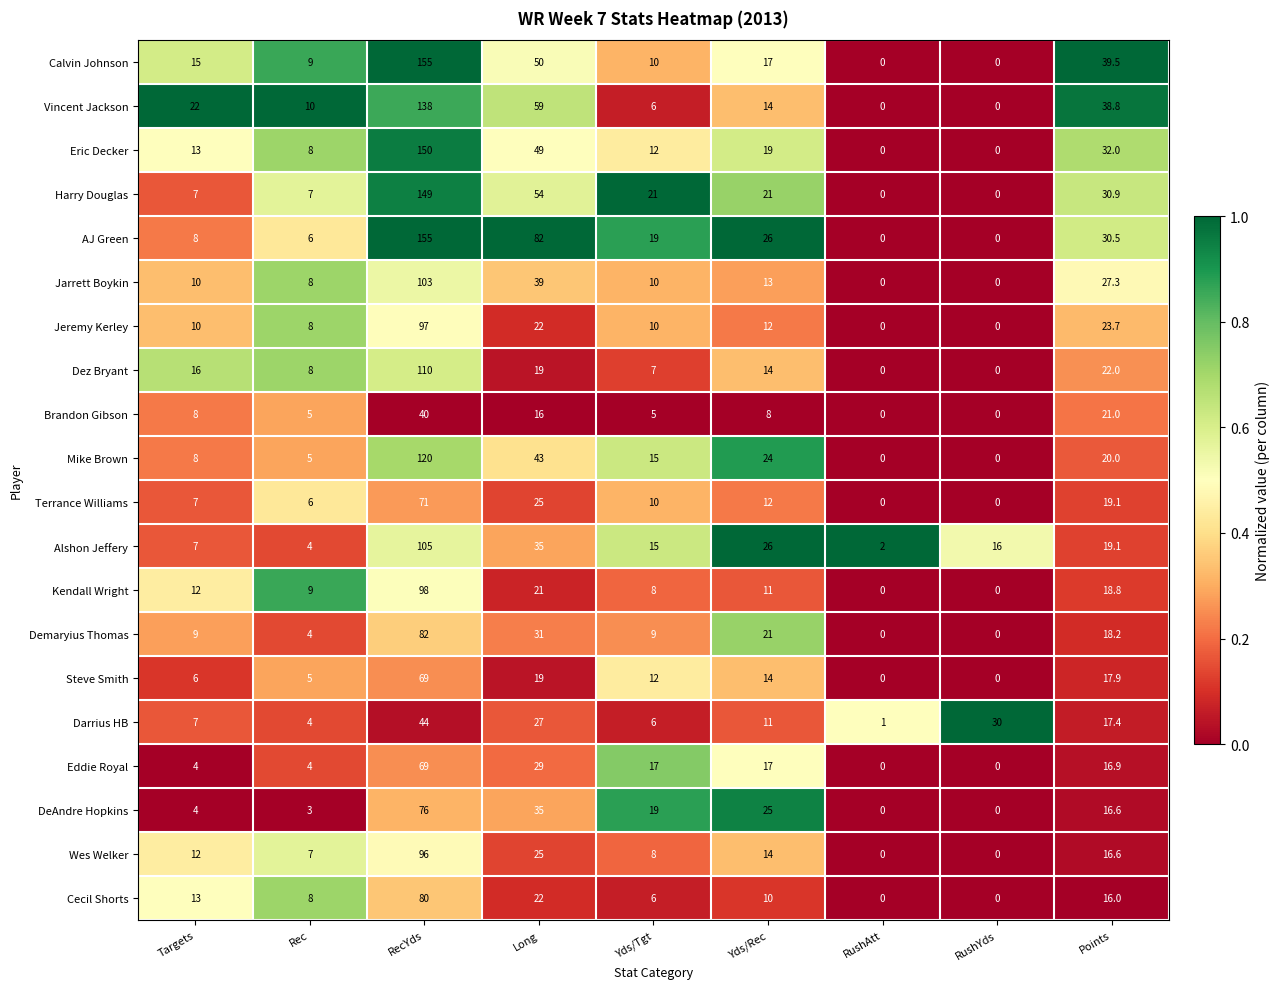

Which series has the largest total across all categories?

AJ Green